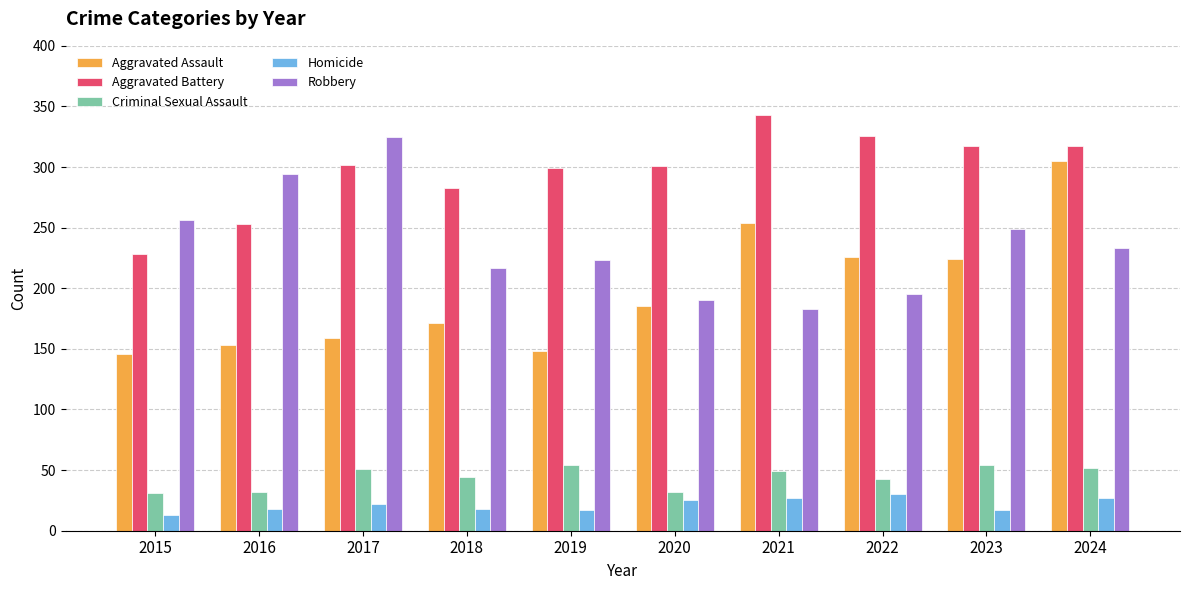

What is the spread (max minus min) of values at 2024?

290